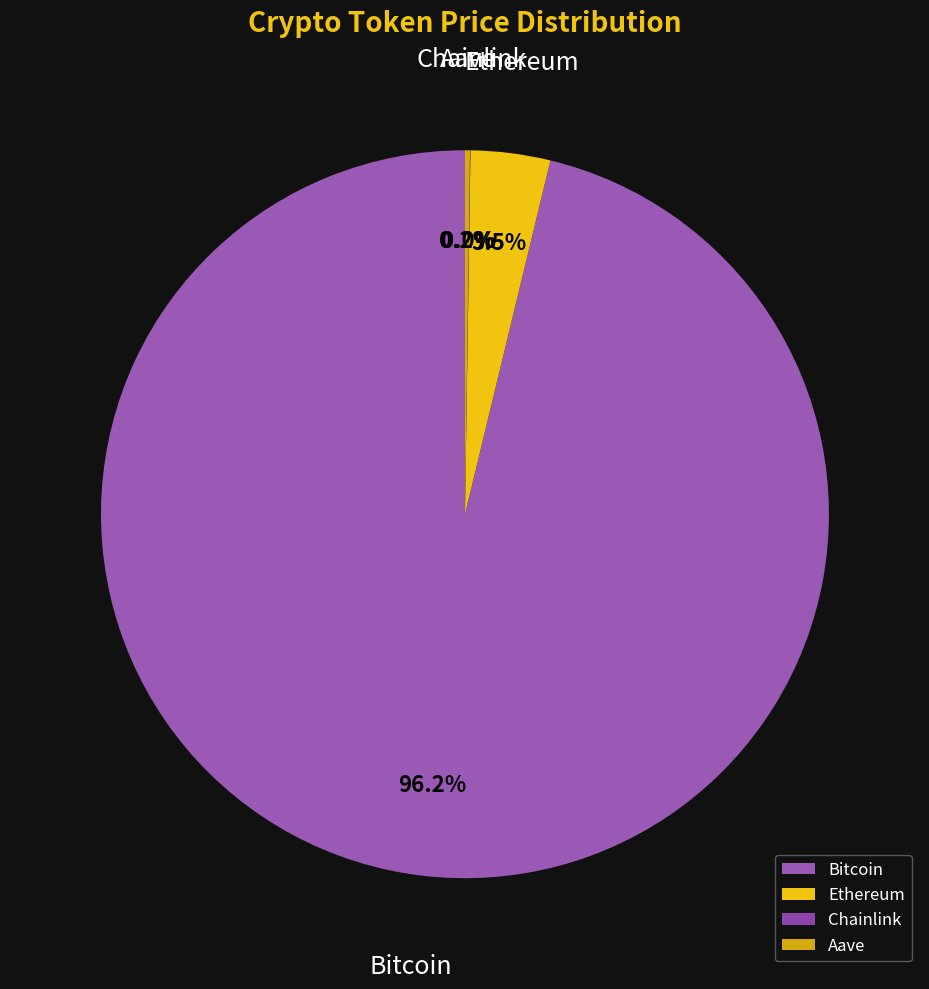

Do Ethereum and Bitcoin together represent more than half of the pie?

Yes